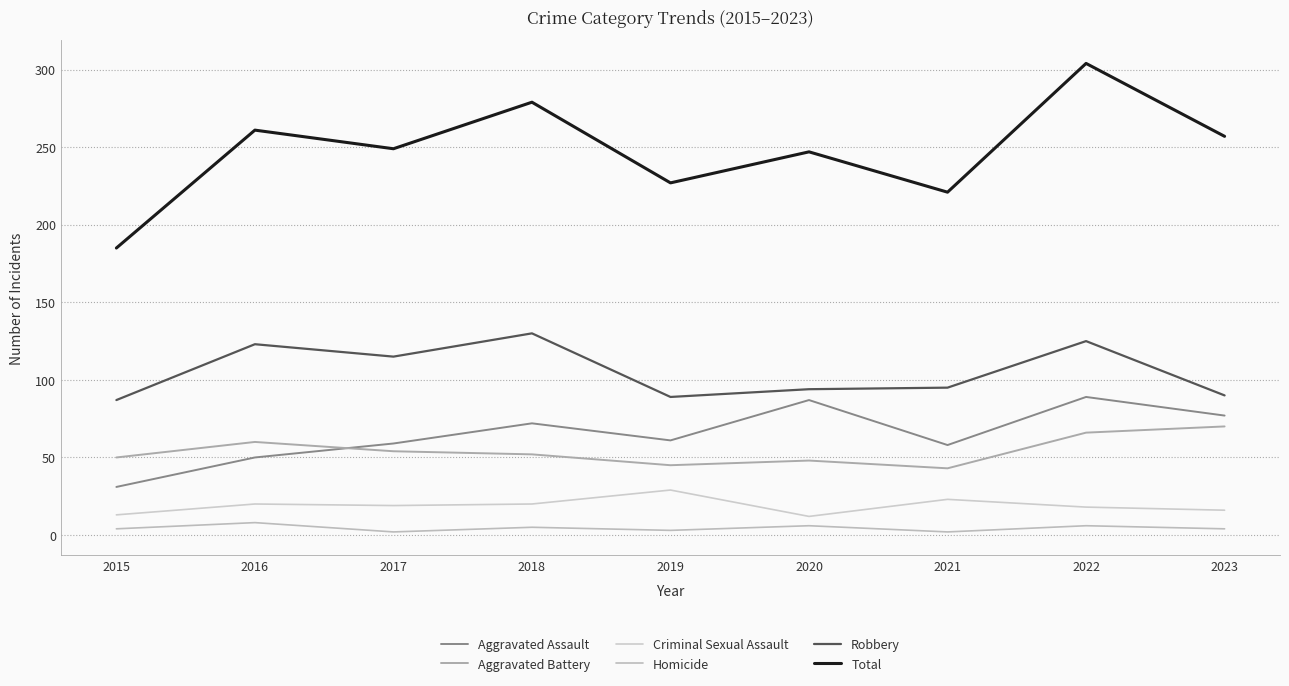

Reading left to right, list all the values displayed in this chart.

Aggravated Assault: 31	50	59	72	61	87	58	89	77
Aggravated Battery: 50	60	54	52	45	48	43	66	70
Criminal Sexual Assault: 13	20	19	20	29	12	23	18	16
Homicide: 4	8	2	5	3	6	2	6	4
Robbery: 87	123	115	130	89	94	95	125	90
Total: 185	261	249	279	227	247	221	304	257